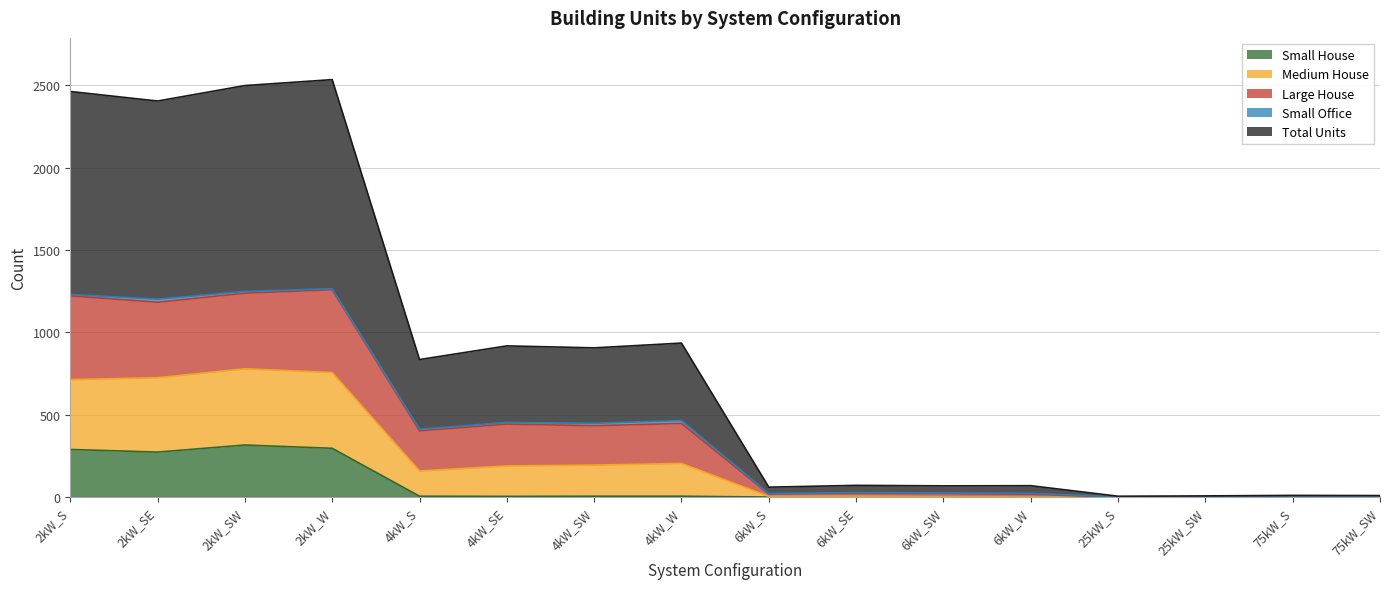

Which category has the highest value in the Medium House series?

2kW_W